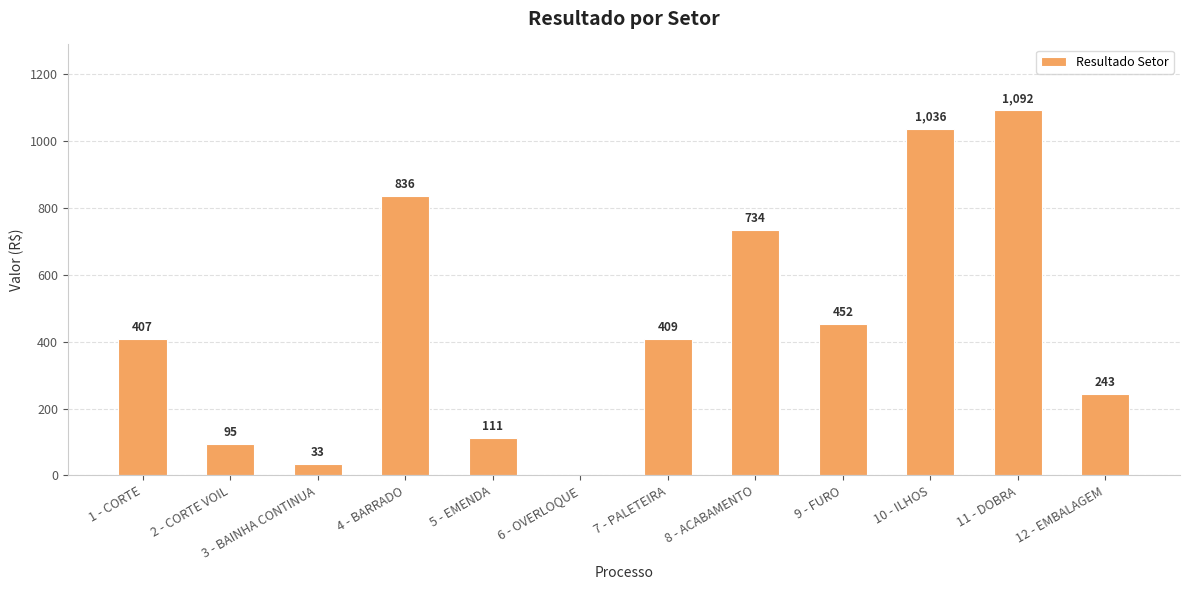

Count the number of data series in this chart.

1